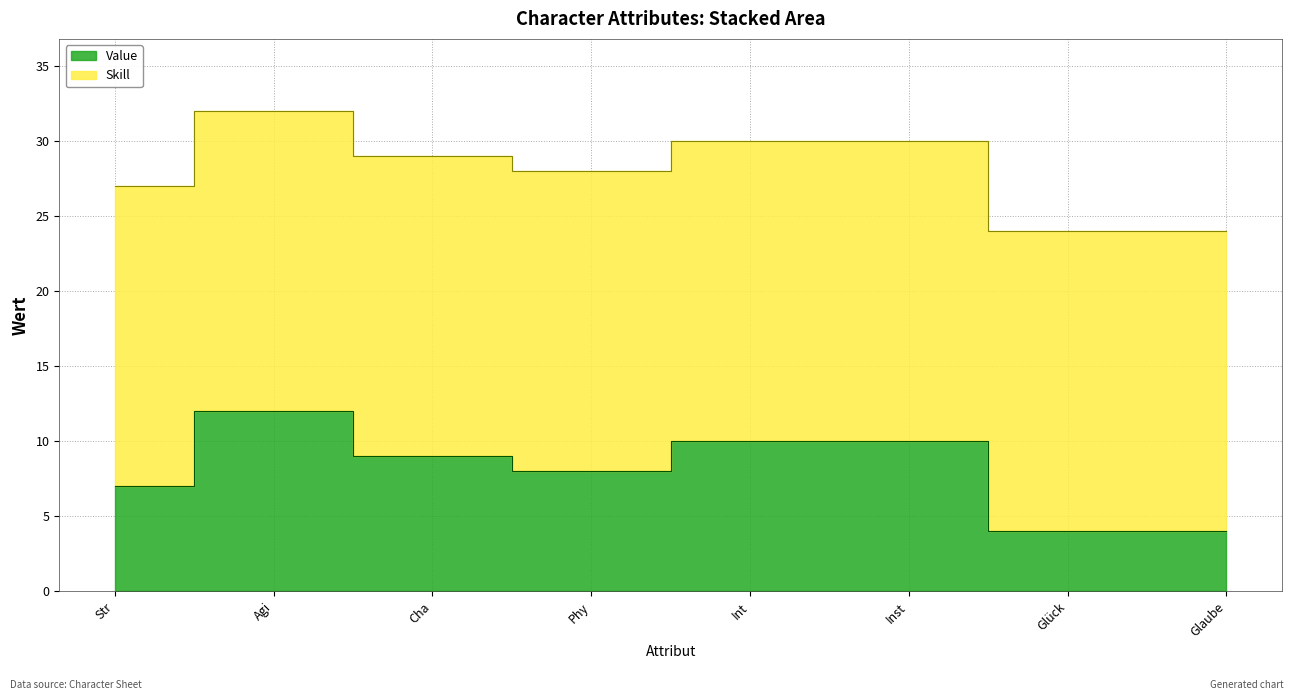

The value at Str is 7. True or false?

True